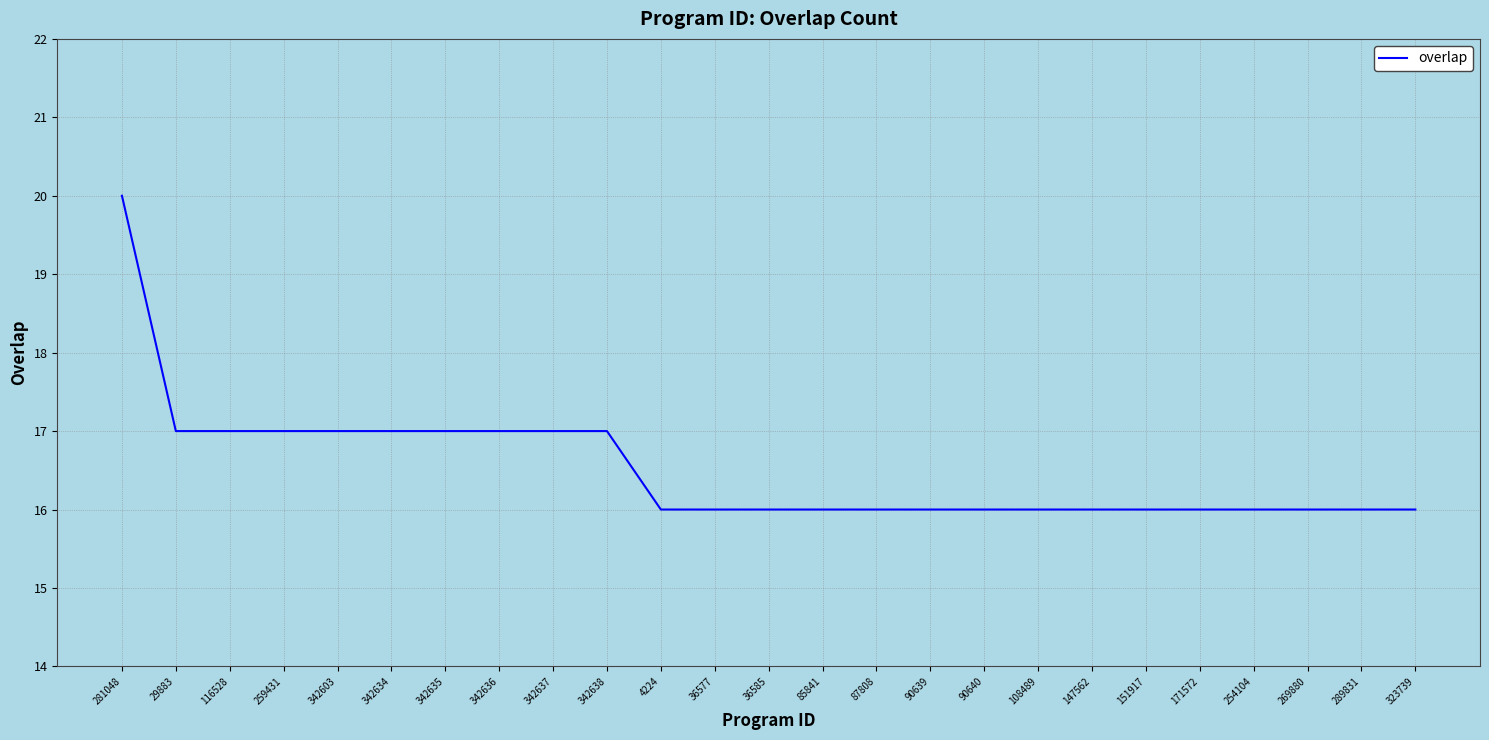

How many lines are shown in the chart?

1